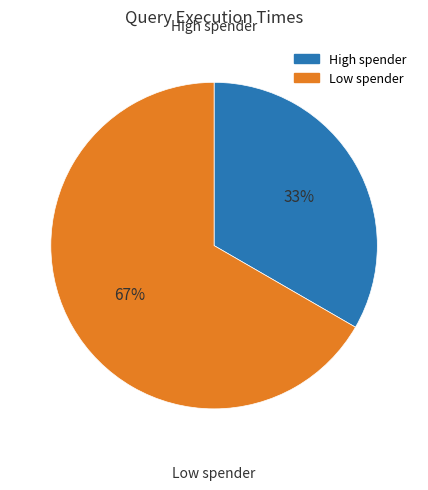

To the nearest percent, what is the average slice percentage?

50%